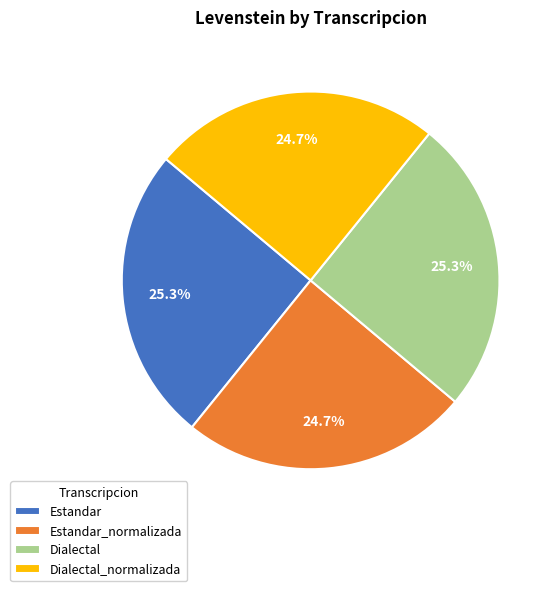

Is it true that Estandar is 25% of the pie?

True